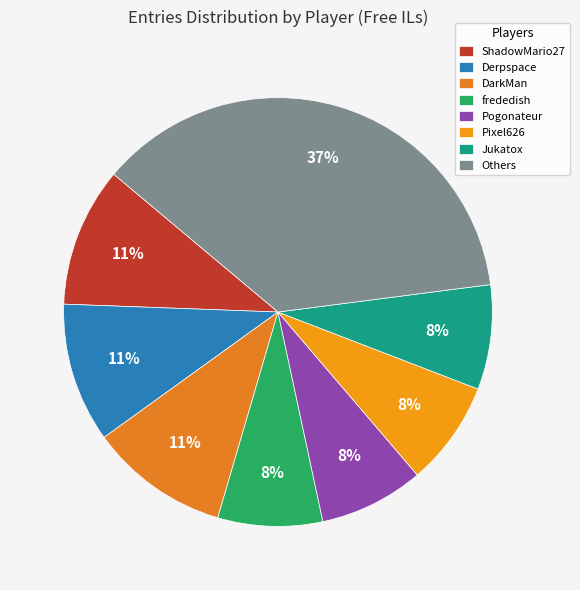

To the nearest percent, what is the average slice percentage?

12%